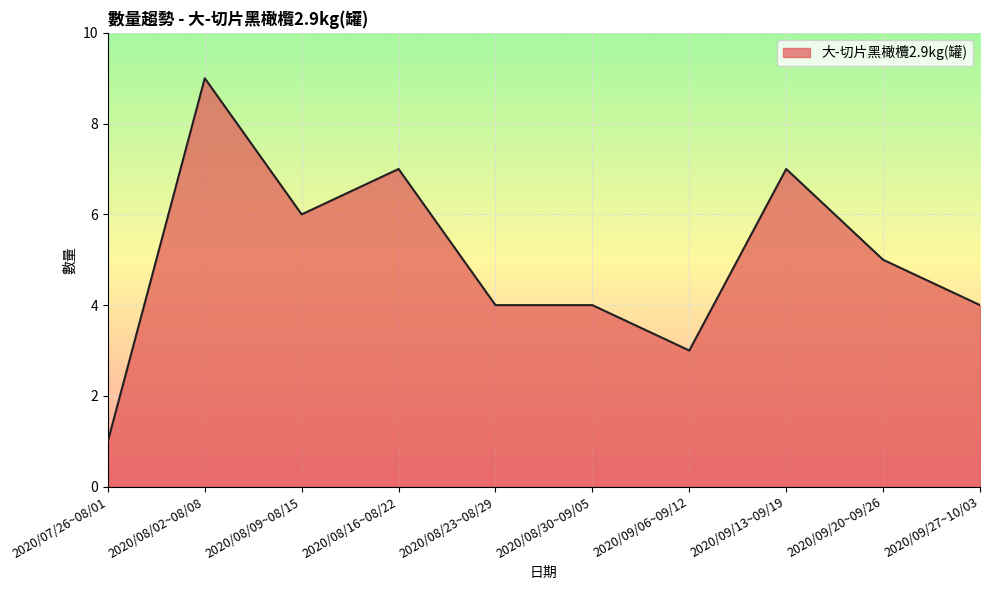

How many lines are shown in the chart?

1